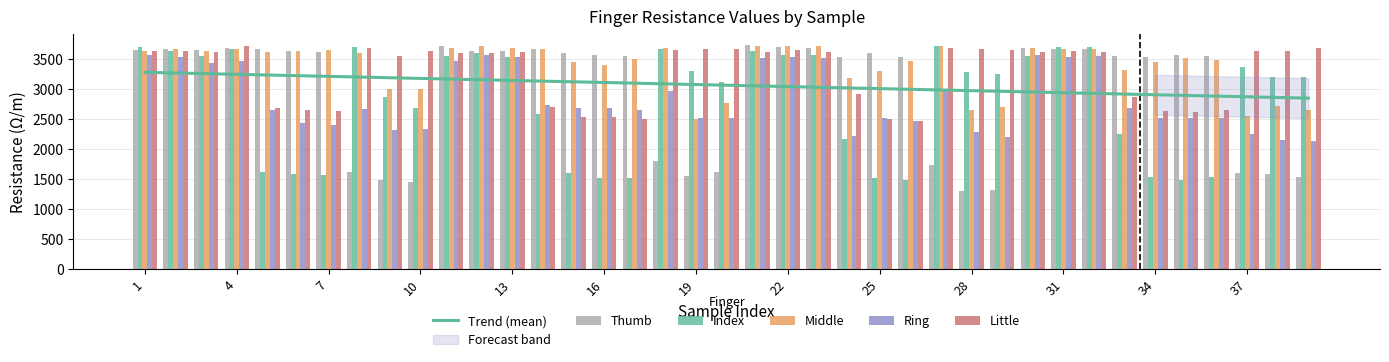

Is the value of Middle at 36 greater than the value of Ring at 25?

Yes